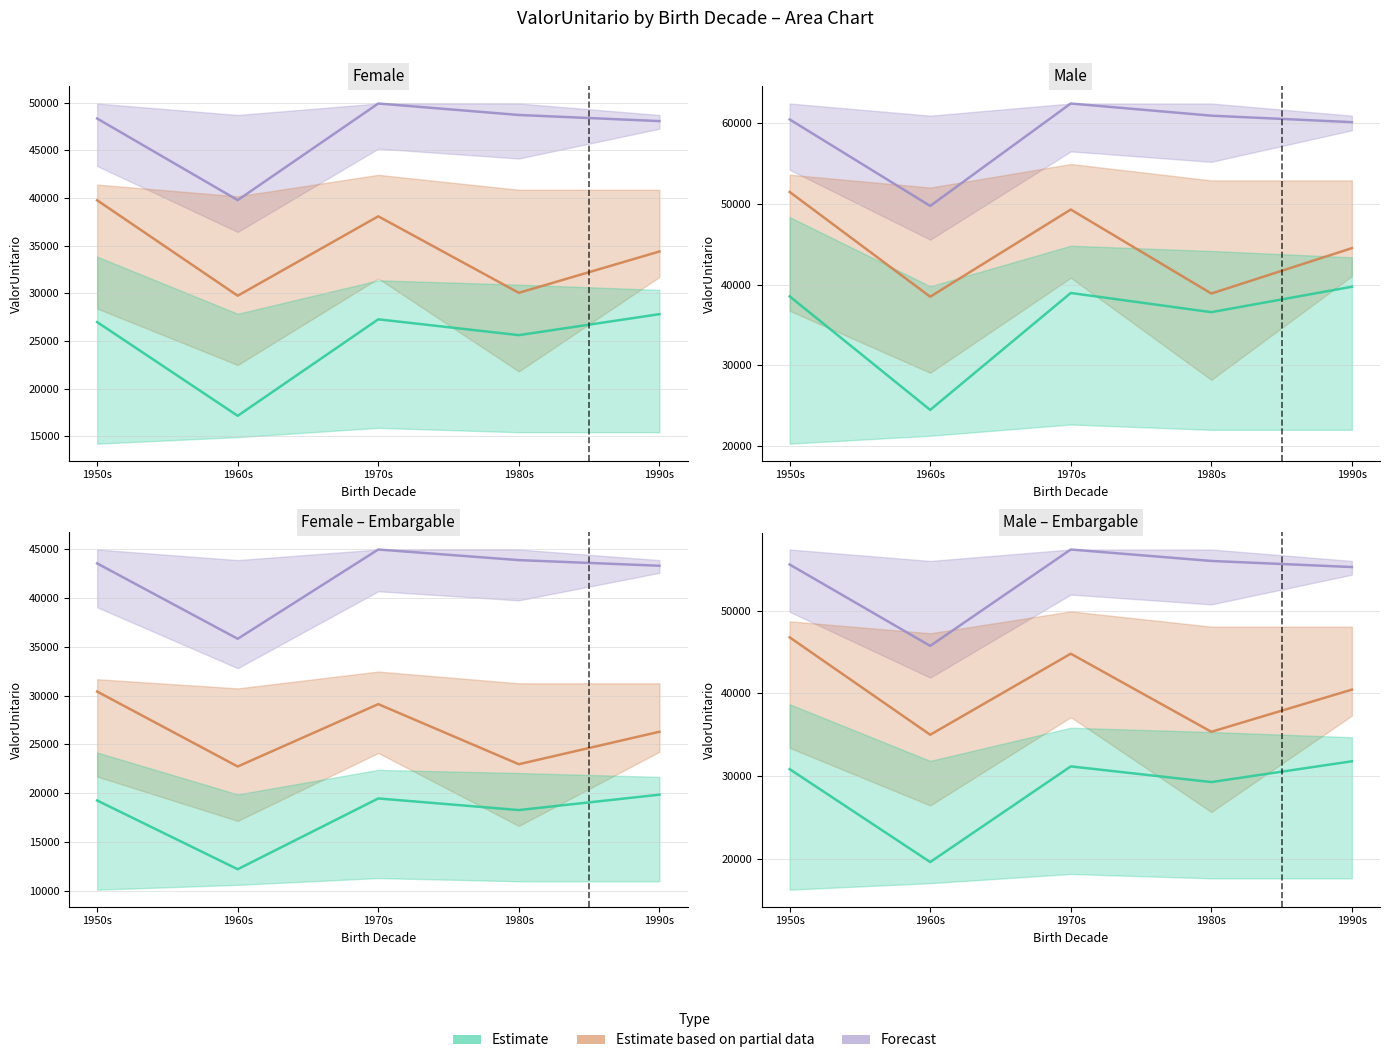

What are all the series names shown in the legend?

Forecast, Estimate based on partial data, Estimate